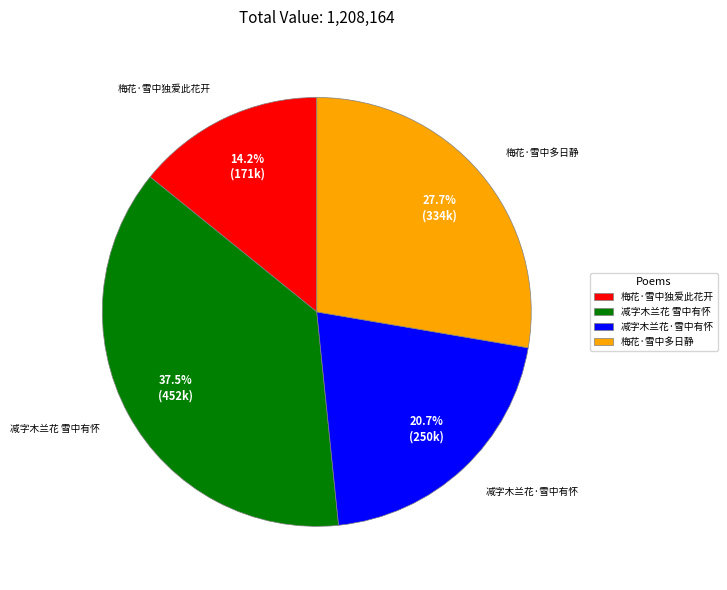

How many slices are in this pie chart?

4